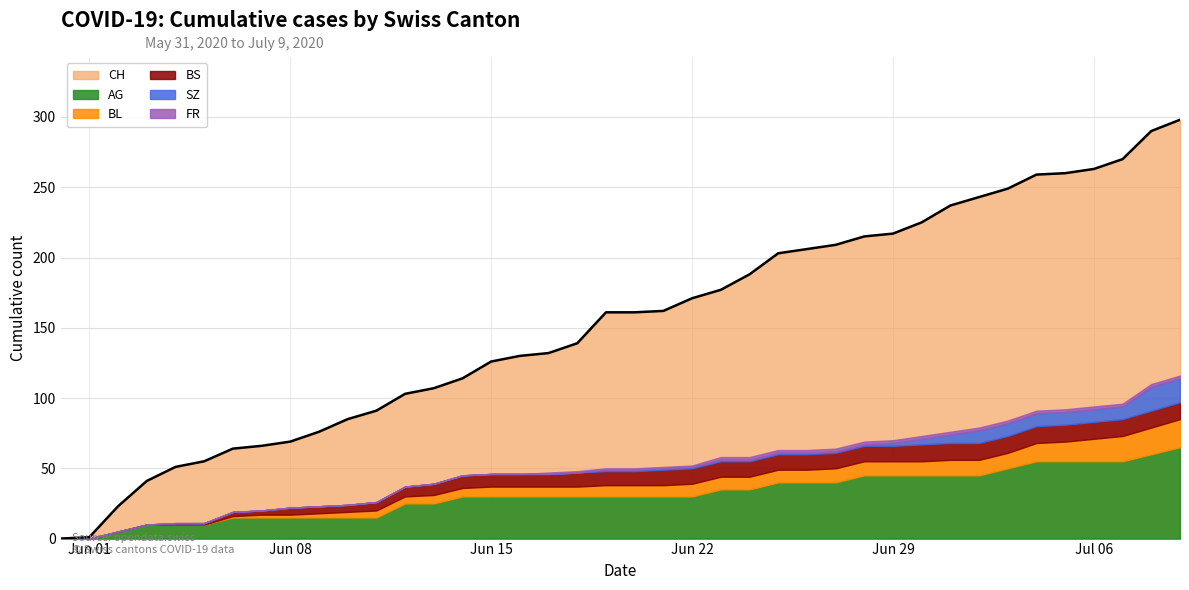

At 2020-06-07, list the series in order from smallest to largest.

SZ, FR, BL, BS, AG, CH